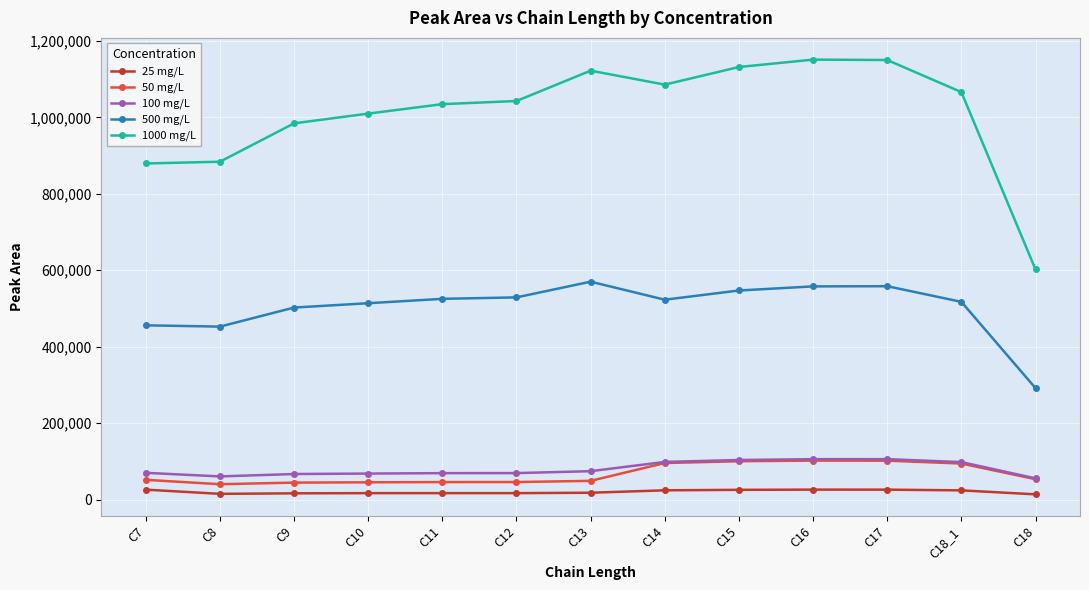

True or false: 100 mg/L and 1000 mg/L cross at least once.

False